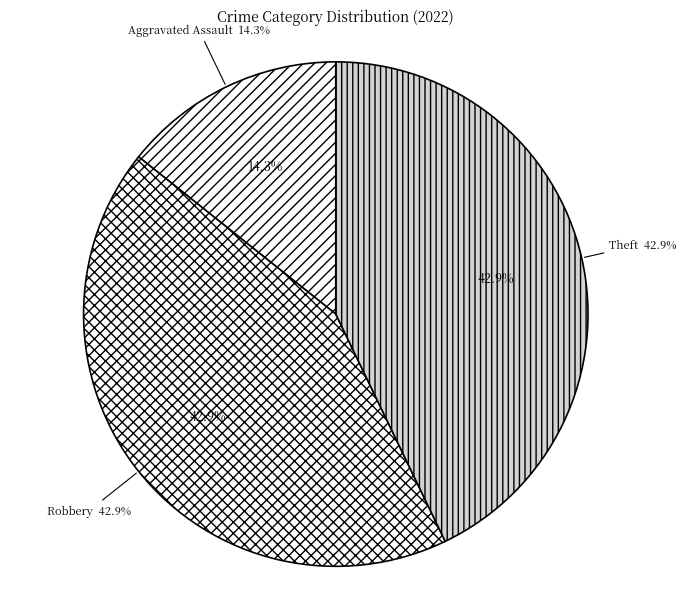

The Robbery slice represents 50% of the pie. True or false?

False